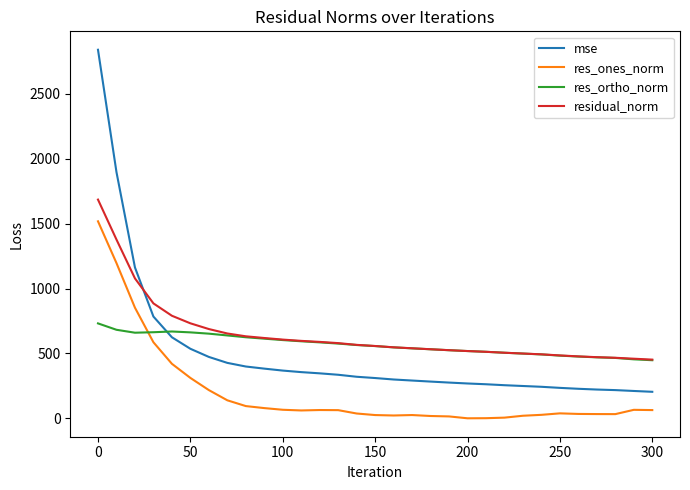

List the series in order of their overall mean, highest first.

residual_norm, res_ortho_norm, mse, res_ones_norm